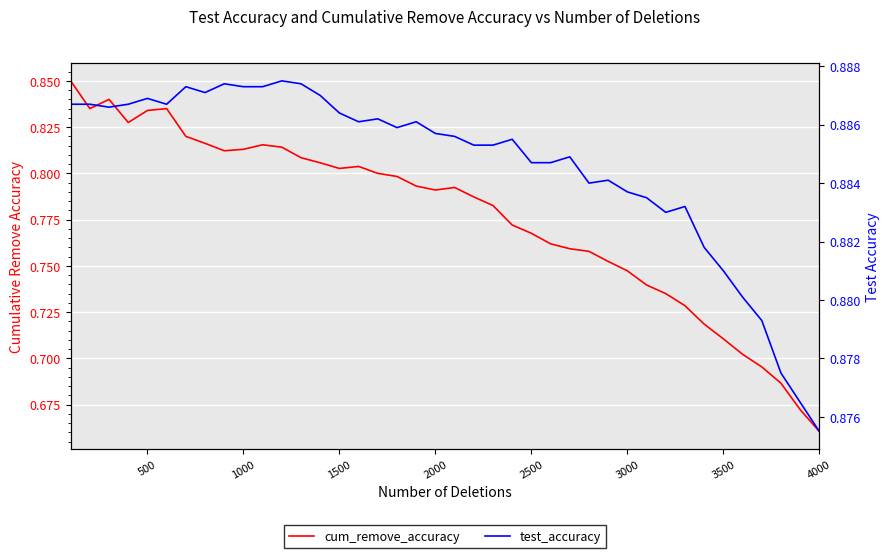

Which series has the largest total across all categories?

test_accuracy